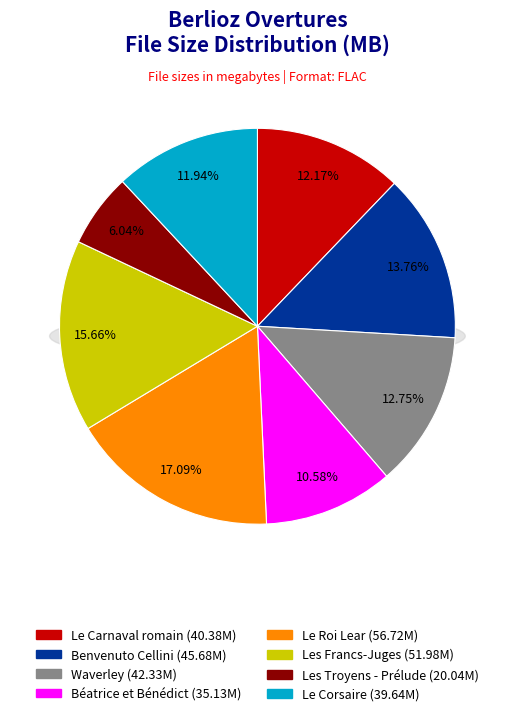

Does any single category account for the majority?

No